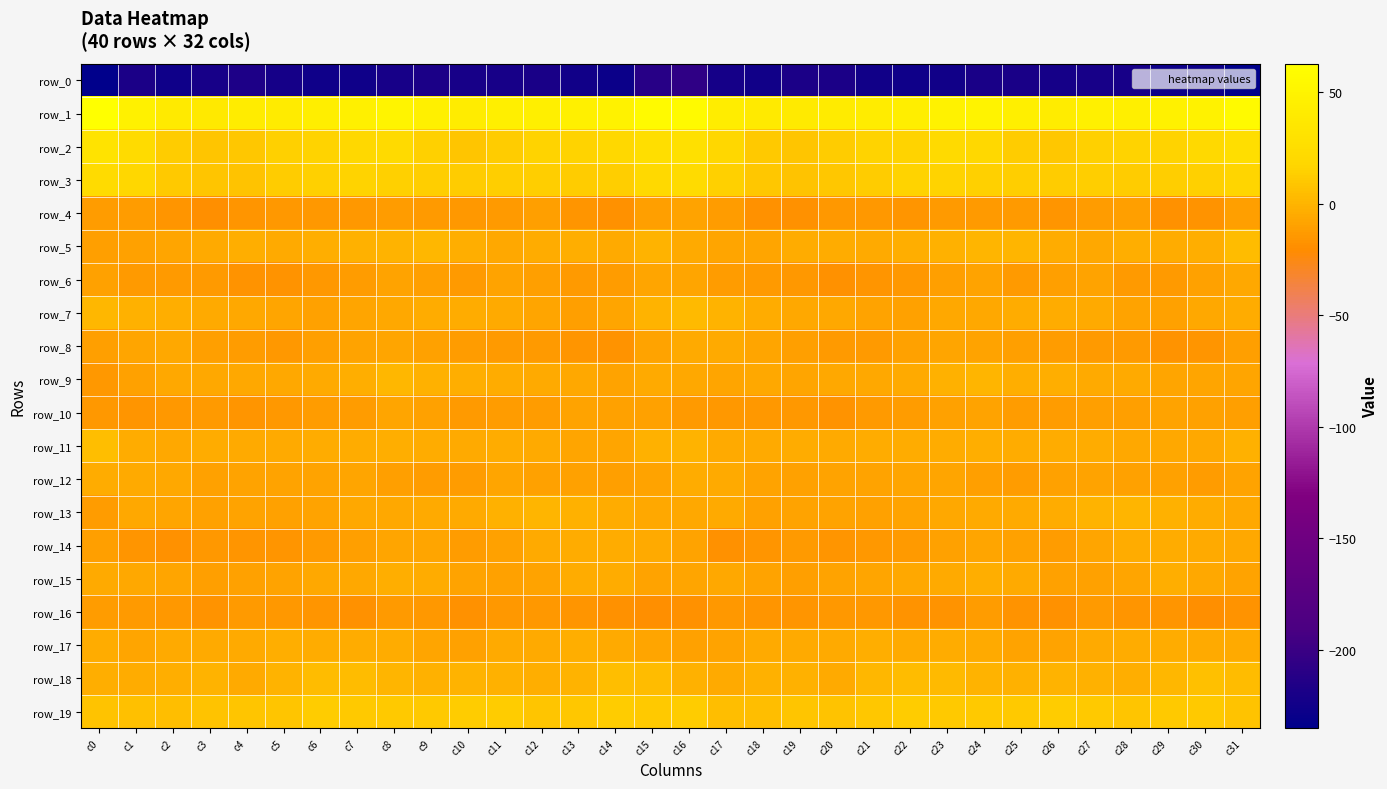

Reading left to right, extract all data points from this chart.

row_0: c0=-234.9	c1=-218.1	c2=-225.0	c3=-220.8	c4=-216.9	c5=-222.0	c6=-224.9	c7=-225.3	c8=-221.1	c9=-218.1	c10=-221.1	c11=-220.9	c12=-219.3	c13=-224.1	c14=-227.6	c15=-211.1	c16=-206.4	c17=-221.5	c18=-224.3	c19=-218.2	c20=-218.2	c21=-223.7	c22=-225.2	c23=-224.5	c24=-218.9	c25=-219.2	c26=-221.4	c27=-220.1	c28=-220.3	c29=-226.4	c30=-226.3	c31=-235.2
row_1: c0=62.7	c1=47.4	c2=38.5	c3=38.2	c4=40.9	c5=39.7	c6=43.6	c7=45.7	c8=50.0	c9=46.4	c10=41.4	c11=44.4	c12=45.2	c13=46.1	c14=48.1	c15=57.6	c16=57.1	c17=42.3	c18=38.3	c19=39.4	c20=40.2	c21=41.3	c22=44.0	c23=47.8	c24=49.4	c25=44.1	c26=41.5	c27=45.3	c28=45.2	c29=47.0	c30=48.5	c31=57.9
row_2: c0=32.3	c1=22.5	c2=12.6	c3=9.1	c4=10.2	c5=14.4	c6=15.7	c7=19.3	c8=21.9	c9=14.3	c10=9.2	c11=12.3	c12=15.7	c13=15.0	c14=18.8	c15=26.5	c16=28.3	c17=17.7	c18=11.2	c19=8.6	c20=11.9	c21=15.3	c22=15.9	c23=21.8	c24=19.4	c25=11.8	c26=9.4	c27=13.9	c28=15.8	c29=15.8	c30=20.1	c31=26.4
row_3: c0=22.4	c1=17.7	c2=10.6	c3=8.0	c4=7.4	c5=11.9	c6=14.9	c7=15.3	c8=14.7	c9=13.4	c10=12.4	c11=13.3	c12=12.7	c13=12.5	c14=13.5	c15=20.5	c16=22.4	c17=14.7	c18=9.6	c19=6.9	c20=9.4	c21=12.5	c22=15.3	c23=15.3	c24=14.2	c25=13.1	c26=12.0	c27=13.5	c28=12.4	c29=12.9	c30=13.9	c31=16.8
row_4: c0=-12.3	c1=-11.8	c2=-15.9	c3=-19.3	c4=-16.0	c5=-15.0	c6=-15.1	c7=-14.5	c8=-12.6	c9=-13.1	c10=-14.8	c11=-13.8	c12=-10.8	c13=-15.9	c14=-17.9	c15=-11.0	c16=-9.4	c17=-12.1	c18=-17.7	c19=-18.3	c20=-15.1	c21=-15.0	c22=-15.6	c23=-13.3	c24=-13.0	c25=-13.5	c26=-15.3	c27=-12.3	c28=-11.5	c29=-18.0	c30=-16.5	c31=-11.5
row_5: c0=-11.5	c1=-10.1	c2=-8.2	c3=-5.4	c4=-3.6	c5=-5.7	c6=-3.3	c7=-2.2	c8=-0.3	c9=1.5	c10=-3.3	c11=-6.9	c12=-4.8	c13=-3.3	c14=-4.9	c15=-0.8	c16=-5.5	c17=-8.0	c18=-7.3	c19=-4.3	c20=-4.3	c21=-5.0	c22=-2.8	c23=-1.6	c24=0.7	c25=0.1	c26=-4.8	c27=-6.9	c28=-3.4	c29=-4.0	c30=-3.5	c31=3.8
row_6: c0=-10.0	c1=-13.3	c2=-13.4	c3=-13.4	c4=-17.0	c5=-16.7	c6=-15.1	c7=-12.8	c8=-9.0	c9=-11.4	c10=-13.6	c11=-8.9	c12=-11.4	c13=-13.9	c14=-11.9	c15=-7.9	c16=-7.8	c17=-11.8	c18=-13.1	c19=-14.8	c20=-17.7	c21=-15.5	c22=-14.9	c23=-11.0	c24=-9.2	c25=-13.3	c26=-11.5	c27=-8.9	c28=-13.0	c29=-13.6	c30=-10.4	c31=-6.5
row_7: c0=2.2	c1=-1.4	c2=-3.4	c3=-5.7	c4=-6.3	c5=-7.9	c6=-10.0	c7=-8.0	c8=-6.3	c9=-4.7	c10=-3.7	c11=-5.1	c12=-7.5	c13=-10.9	c14=-7.8	c15=-0.5	c16=3.1	c17=-0.6	c18=-4.2	c19=-6.0	c20=-6.8	c21=-8.5	c22=-10.4	c23=-6.7	c24=-6.1	c25=-3.7	c26=-4.3	c27=-5.8	c28=-8.9	c29=-10.4	c30=-6.4	c31=-4.7
row_8: c0=-11.7	c1=-7.7	c2=-6.9	c3=-10.9	c4=-12.5	c5=-14.3	c6=-11.6	c7=-8.6	c8=-8.1	c9=-9.9	c10=-12.0	c11=-13.8	c12=-13.0	c13=-15.9	c14=-17.5	c15=-8.7	c16=-4.9	c17=-5.3	c18=-8.2	c19=-11.7	c20=-13.3	c21=-13.9	c22=-10.6	c23=-7.8	c24=-8.7	c25=-10.8	c26=-12.7	c27=-13.7	c28=-13.5	c29=-17.1	c30=-16.2	c31=-10.9
row_9: c0=-14.4	c1=-10.4	c2=-6.0	c3=-7.0	c4=-6.2	c5=-6.6	c6=-4.9	c7=-3.6	c8=1.1	c9=-2.3	c10=-3.4	c11=-4.5	c12=-5.6	c13=-6.6	c14=-8.4	c15=-5.6	c16=-6.7	c17=-7.2	c18=-6.0	c19=-7.1	c20=-6.0	c21=-6.2	c22=-4.9	c23=-1.4	c24=0.6	c25=-3.4	c26=-3.4	c27=-4.9	c28=-5.9	c29=-7.6	c30=-7.8	c31=-7.3
row_10: c0=-14.9	c1=-15.5	c2=-15.1	c3=-13.3	c4=-16.4	c5=-15.1	c6=-12.1	c7=-12.0	c8=-8.3	c9=-10.6	c10=-13.4	c11=-11.8	c12=-11.8	c13=-9.3	c14=-10.1	c15=-9.9	c16=-12.9	c17=-14.8	c18=-14.2	c19=-14.4	c20=-16.6	c21=-13.6	c22=-12.5	c23=-10.3	c24=-8.5	c25=-12.3	c26=-12.8	c27=-11.7	c28=-11.0	c29=-9.3	c30=-9.7	c31=-10.6
row_11: c0=4.7	c1=-4.4	c2=-6.9	c3=-4.4	c4=-5.7	c5=-4.9	c6=-4.6	c7=-4.3	c8=-3.4	c9=-3.8	c10=-4.8	c11=-3.8	c12=-5.1	c13=-7.3	c14=-7.3	c15=-1.7	c16=-0.3	c17=-5.9	c18=-5.8	c19=-4.6	c20=-5.8	c21=-4.7	c22=-4.7	c23=-3.7	c24=-3.6	c25=-4.3	c26=-4.5	c27=-3.8	c28=-6.2	c29=-7.0	c30=-6.4	c31=-2.3
row_12: c0=-4.5	c1=-5.1	c2=-6.8	c3=-10.4	c4=-9.1	c5=-8.8	c6=-8.4	c7=-7.3	c8=-10.7	c9=-12.3	c10=-11.9	c11=-8.3	c12=-10.0	c13=-10.4	c14=-11.6	c15=-9.1	c16=-3.9	c17=-4.9	c18=-8.4	c19=-10.3	c20=-8.7	c21=-8.9	c22=-7.8	c23=-8.1	c24=-11.8	c25=-12.6	c26=-10.4	c27=-8.5	c28=-10.3	c29=-10.3	c30=-12.1	c31=-9.3
row_13: c0=-12.8	c1=-6.5	c2=-8.1	c3=-9.8	c4=-8.7	c5=-10.4	c6=-9.3	c7=-6.9	c8=-6.3	c9=-5.1	c10=-4.9	c11=-2.1	c12=0.4	c13=-1.8	c14=-3.7	c15=-6.8	c16=-6.0	c17=-5.4	c18=-9.6	c19=-9.0	c20=-9.2	c21=-10.4	c22=-8.3	c23=-7.0	c24=-5.4	c25=-5.3	c26=-3.8	c27=-1.2	c28=0.2	c29=-2.3	c30=-4.6	c31=-6.7
row_14: c0=-11.6	c1=-16.4	c2=-17.8	c3=-14.2	c4=-15.3	c5=-15.5	c6=-13.8	c7=-11.3	c8=-8.0	c9=-8.1	c10=-12.0	c11=-9.7	c12=-5.1	c13=-3.7	c14=-4.3	c15=-5.9	c16=-9.1	c17=-17.8	c18=-16.2	c19=-14.0	c20=-15.9	c21=-14.4	c22=-13.5	c23=-10.0	c24=-7.2	c25=-9.7	c26=-11.8	c27=-8.1	c28=-3.9	c29=-3.7	c30=-5.0	c31=-6.8
row_15: c0=-5.3	c1=-6.2	c2=-7.3	c3=-10.9	c4=-9.6	c5=-8.7	c6=-6.5	c7=-6.6	c8=-3.5	c9=-3.8	c10=-8.8	c11=-10.5	c12=-8.5	c13=-4.6	c14=-4.8	c15=-8.3	c16=-7.6	c17=-6.9	c18=-8.3	c19=-11.1	c20=-8.8	c21=-7.8	c22=-6.7	c23=-5.6	c24=-2.8	c25=-5.7	c26=-9.9	c27=-10.0	c28=-7.2	c29=-3.5	c30=-6.4	c31=-9.1
row_16: c0=-12.9	c1=-13.4	c2=-14.1	c3=-16.8	c4=-14.0	c5=-15.1	c6=-15.4	c7=-18.0	c8=-13.2	c9=-14.9	c10=-18.5	c11=-14.8	c12=-14.7	c13=-16.4	c14=-18.2	c15=-19.7	c16=-17.6	c17=-14.4	c18=-15.3	c19=-15.6	c20=-14.4	c21=-15.1	c22=-16.7	c23=-16.7	c24=-12.7	c25=-17.0	c26=-17.7	c27=-13.9	c28=-15.8	c29=-16.4	c30=-19.0	c31=-16.9
row_17: c0=-4.7	c1=-7.2	c2=-5.9	c3=-5.1	c4=-5.4	c5=-3.0	c6=-4.0	c7=-4.8	c8=-4.5	c9=-7.9	c10=-10.0	c11=-5.6	c12=-5.3	c13=-3.4	c14=-5.6	c15=-7.7	c16=-9.7	c17=-8.8	c18=-4.8	c19=-5.4	c20=-4.8	c21=-2.9	c22=-4.9	c23=-3.9	c24=-5.8	c25=-9.4	c26=-8.7	c27=-5.1	c28=-4.7	c29=-3.8	c30=-5.7	c31=-5.4
row_18: c0=-3.0	c1=-4.1	c2=-3.1	c3=-0.7	c4=-5.1	c5=-0.9	c6=3.7	c7=3.9	c8=0.7	c9=-1.9	c10=-0.9	c11=-1.7	c12=-3.4	c13=-0.7	c14=5.0	c15=3.4	c16=-1.9	c17=-5.0	c18=-1.6	c19=-2.2	c20=-5.0	c21=1.8	c22=3.8	c23=3.2	c24=-0.9	c25=-1.7	c26=-0.8	c27=-2.2	c28=-3.3	c29=2.0	c30=5.8	c31=4.5
row_19: c0=7.6	c1=6.6	c2=4.8	c3=8.0	c4=8.2	c5=8.2	c6=11.5	c7=11.5	c8=11.0	c9=10.5	c10=11.5	c11=11.7	c12=8.7	c13=9.9	c14=11.5	c15=10.8	c16=11.8	c17=5.6	c18=5.7	c19=8.8	c20=7.3	c21=10.0	c22=11.5	c23=11.4	c24=10.9	c25=10.6	c26=12.3	c27=10.4	c28=8.5	c29=11.1	c30=11.1	c31=7.3